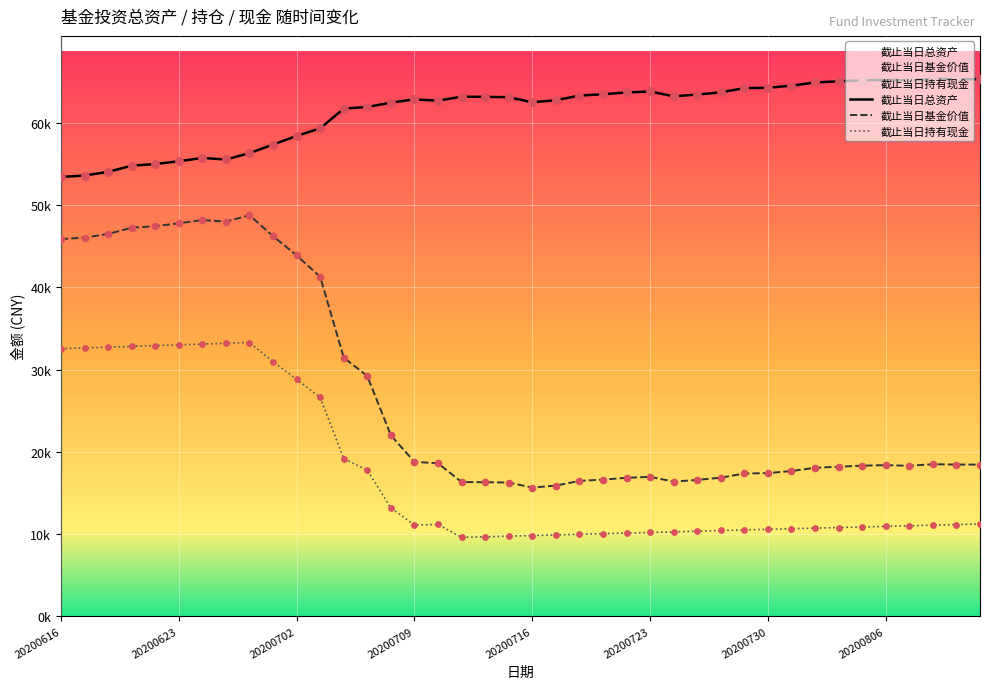

At which category is the sum across all series the highest?

20200630